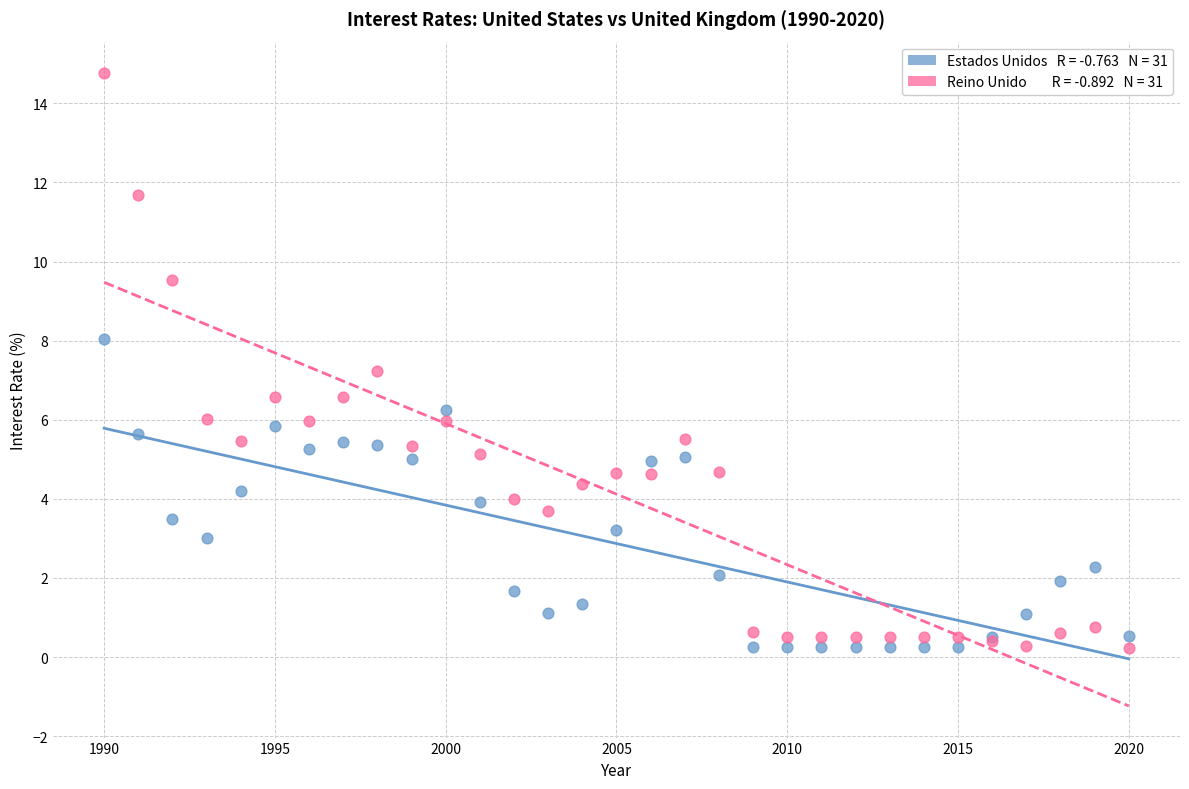

Across all series, what Y value is closest to 7?

7.2